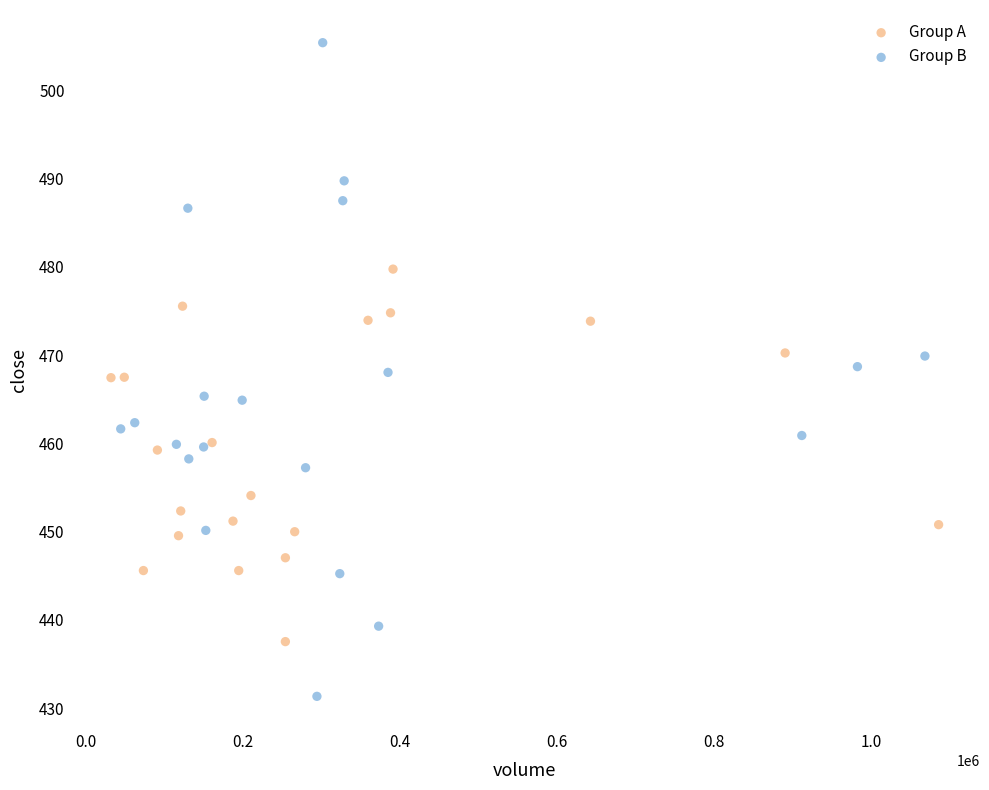

Which series contains the highest Y value?

Group B